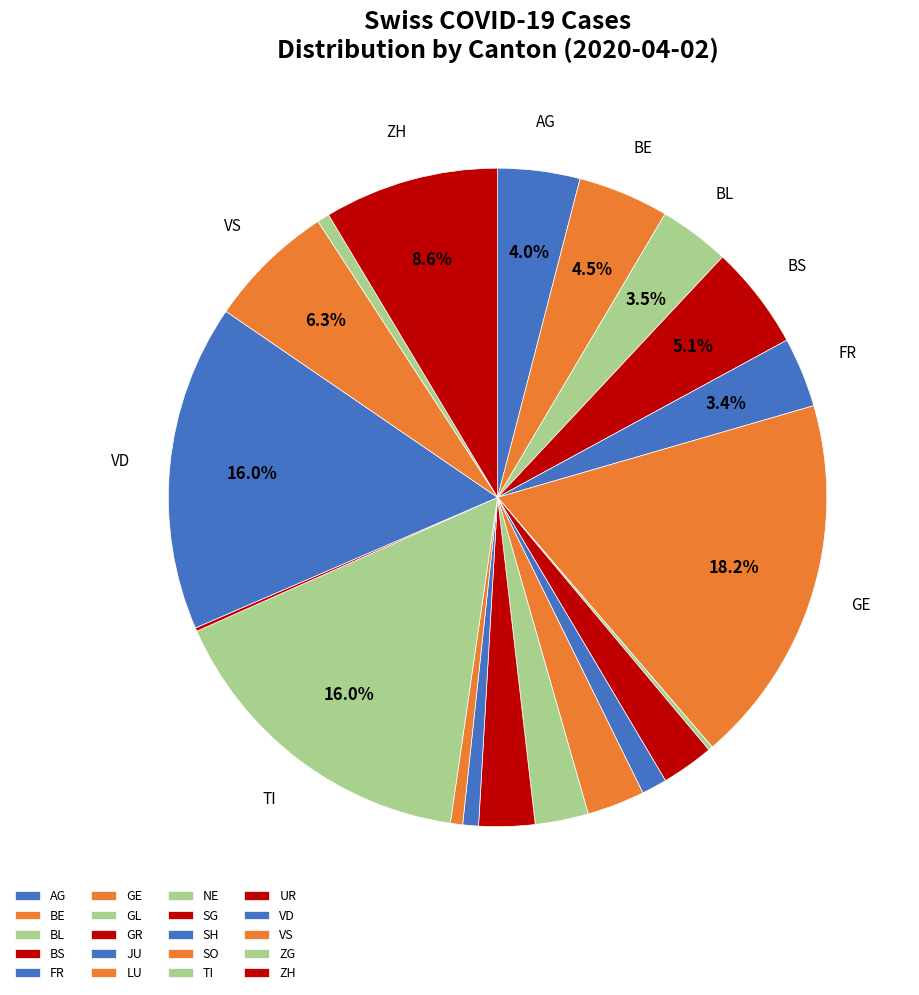

Does TI account for over 50% of the chart?

No